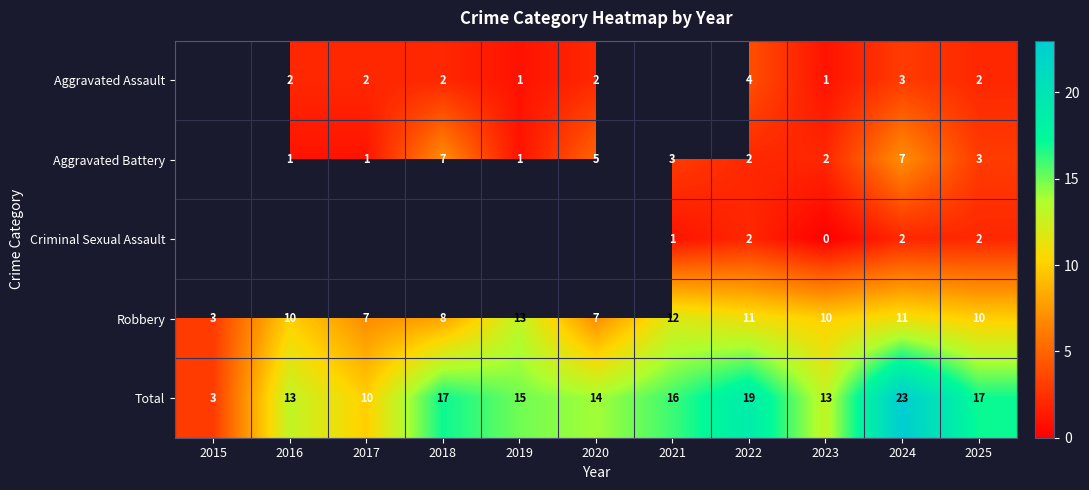

Is it true that Total equals 2.8 at 2023?

False